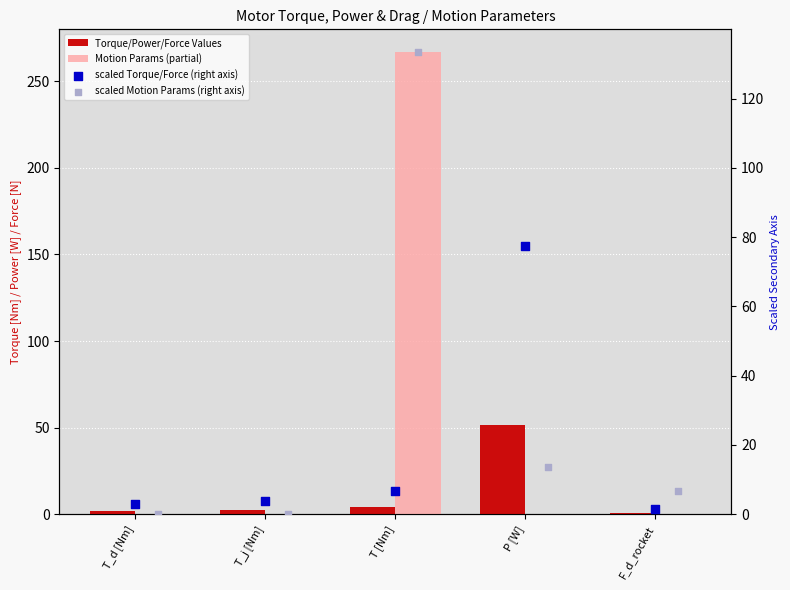

Which series reaches the minimum Y coordinate?

Motion Params (partial)